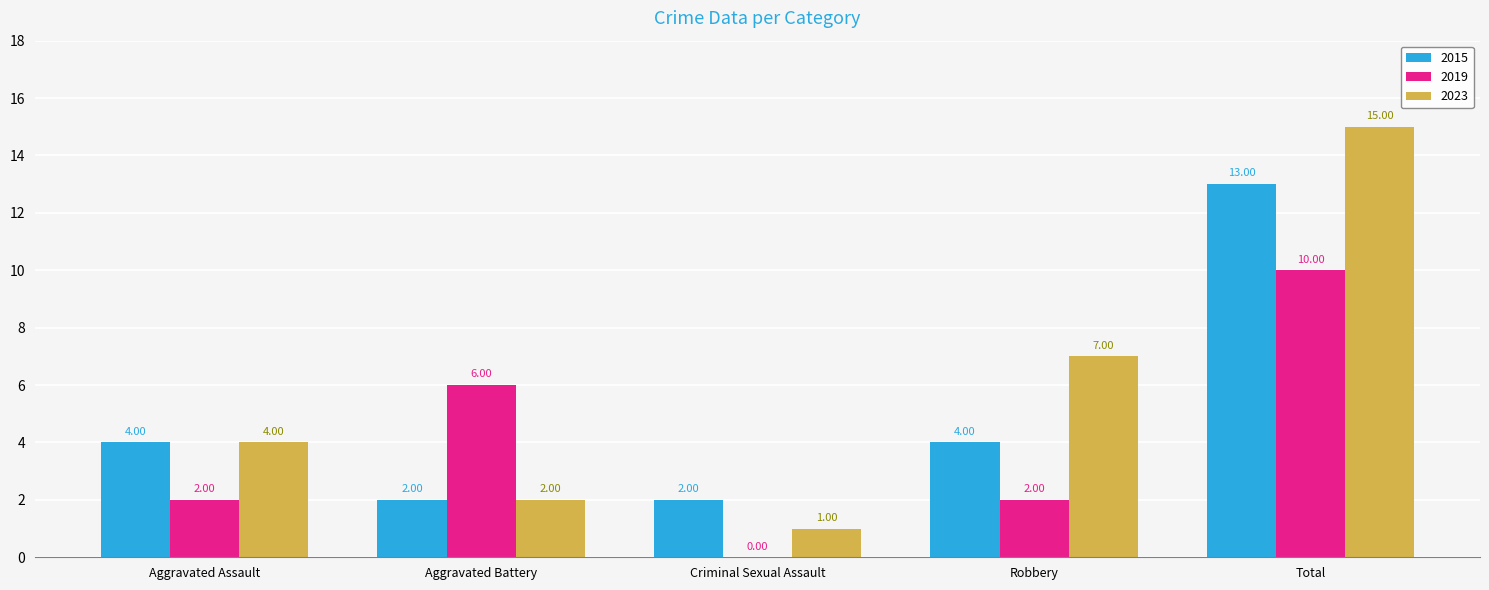

What is the approximate value of 2023 at Total, to the nearest 10?

20